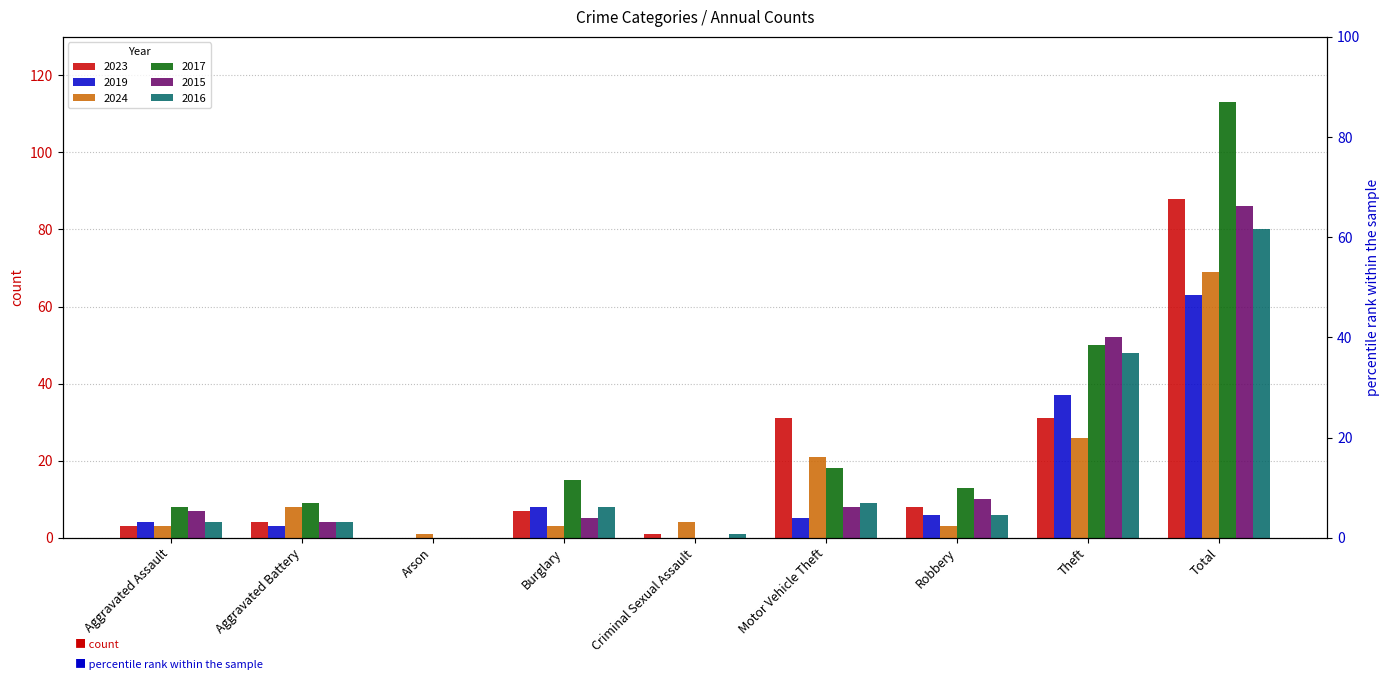

What is the sum of all 2017 values?

226